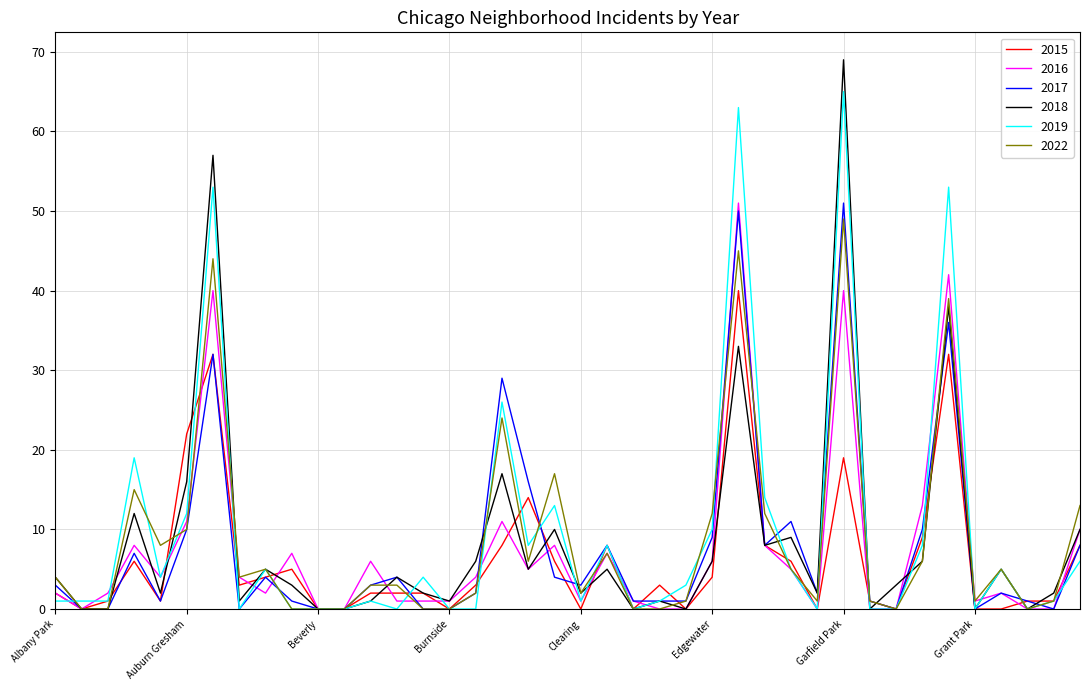

Which series has the widest spread of values?

2018